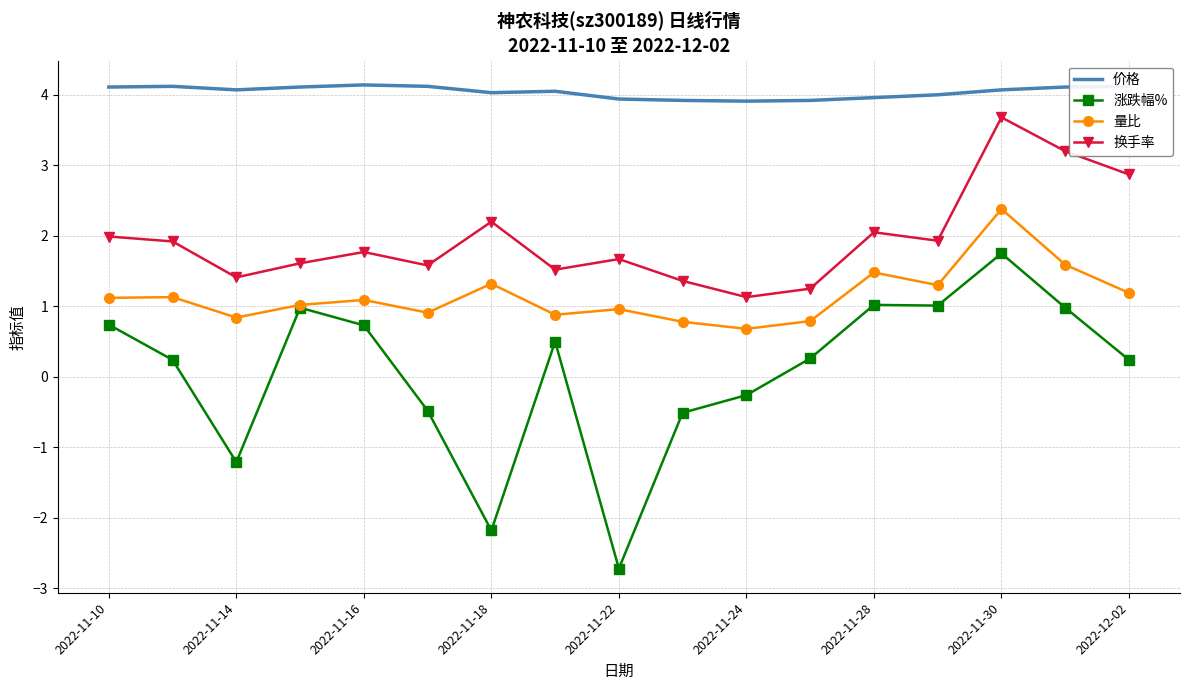

Which series has the largest total across all categories?

价格